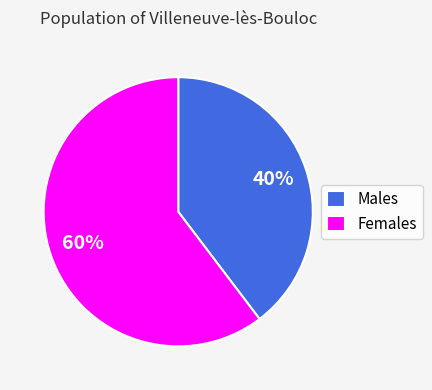

What percentage is the Males slice, to the nearest percent?

40%